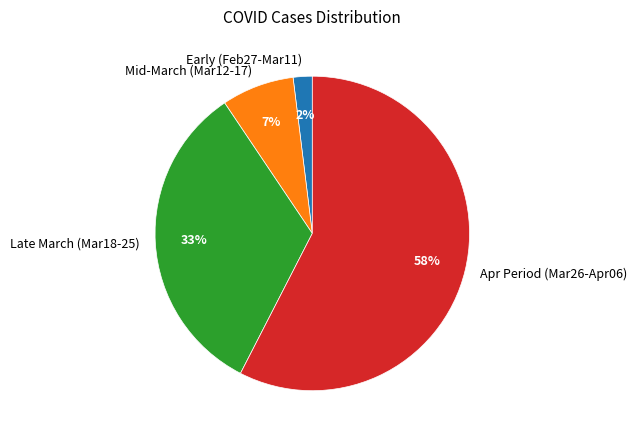

What is the smallest slice in the pie chart?

Early (Feb27-Mar11)